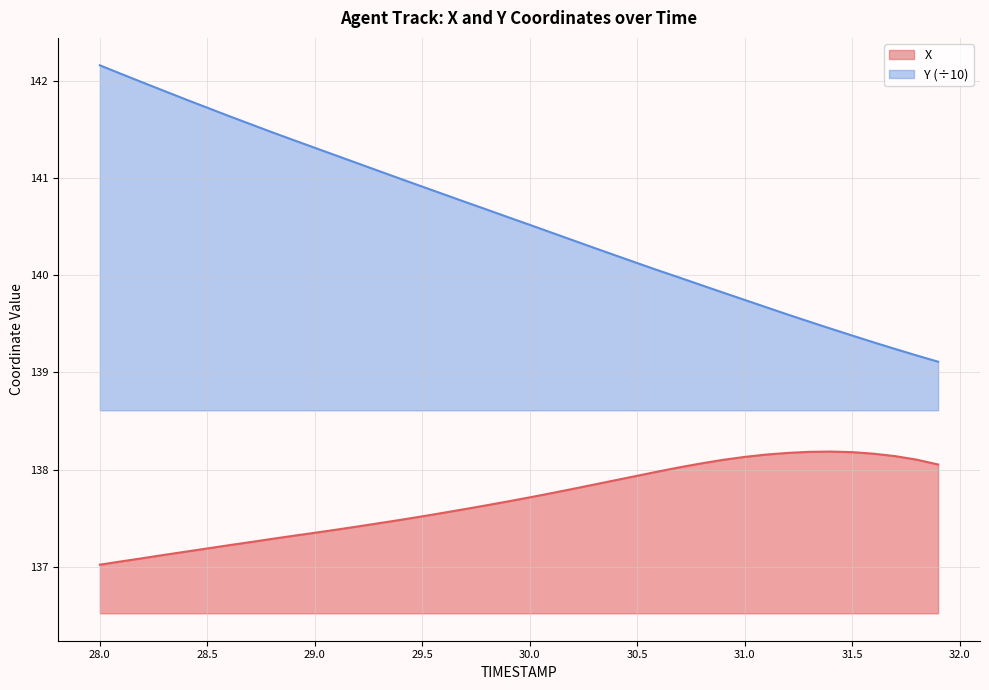

True or false: X and Y intersect in this chart.

False